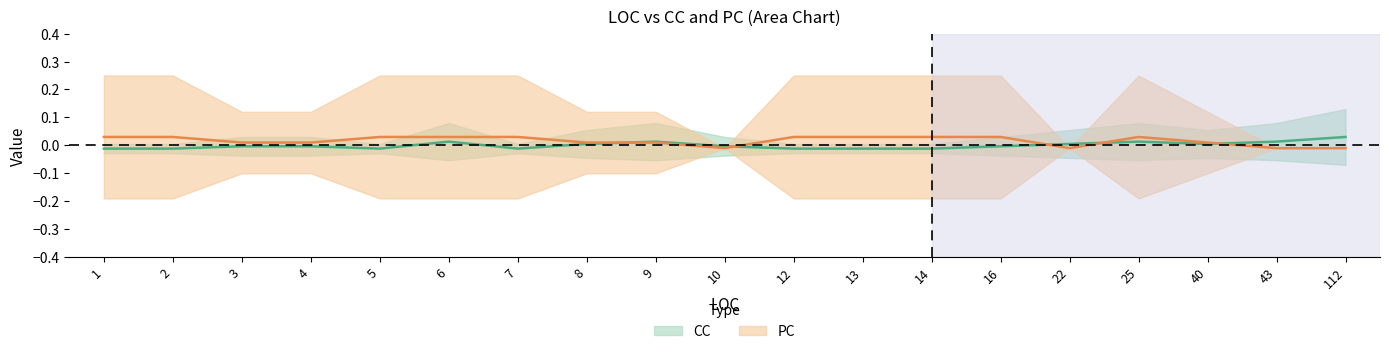

Which category has the highest value in the CC series?

112